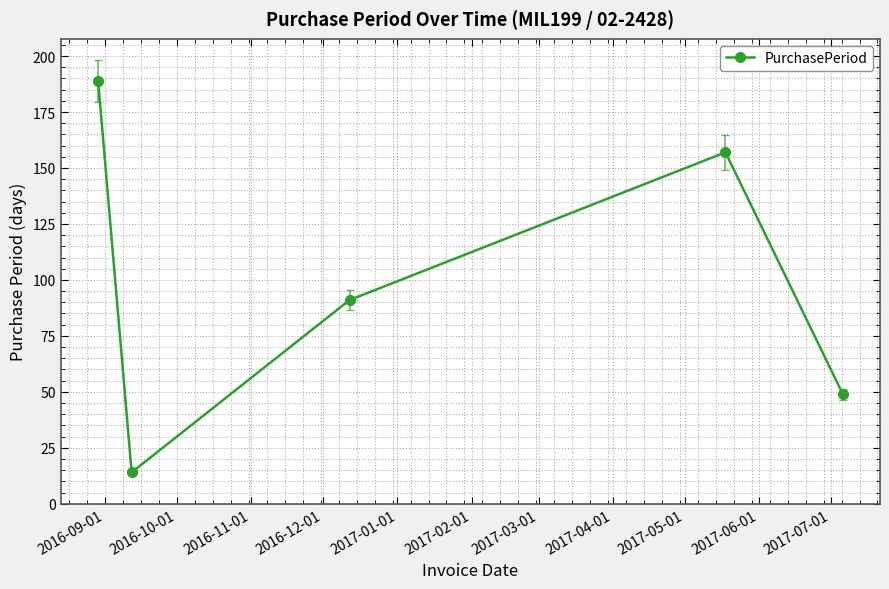

What is the minimum value shown in the chart?

14